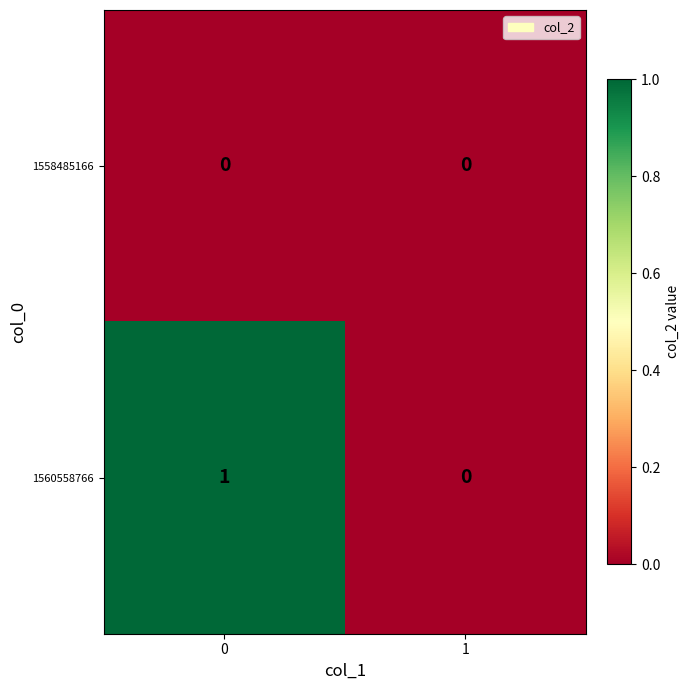

Which series has the widest spread of values?

1560558766